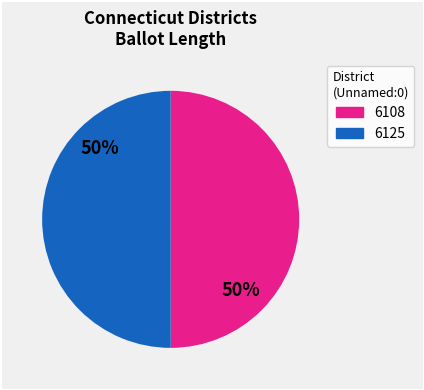

To the nearest percent, what percentage of the pie is 6125?

50%